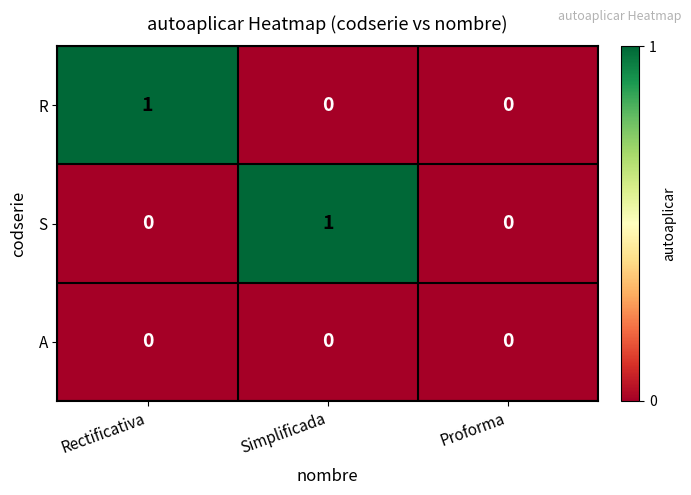

At which label does S reach its peak?

Simplificada